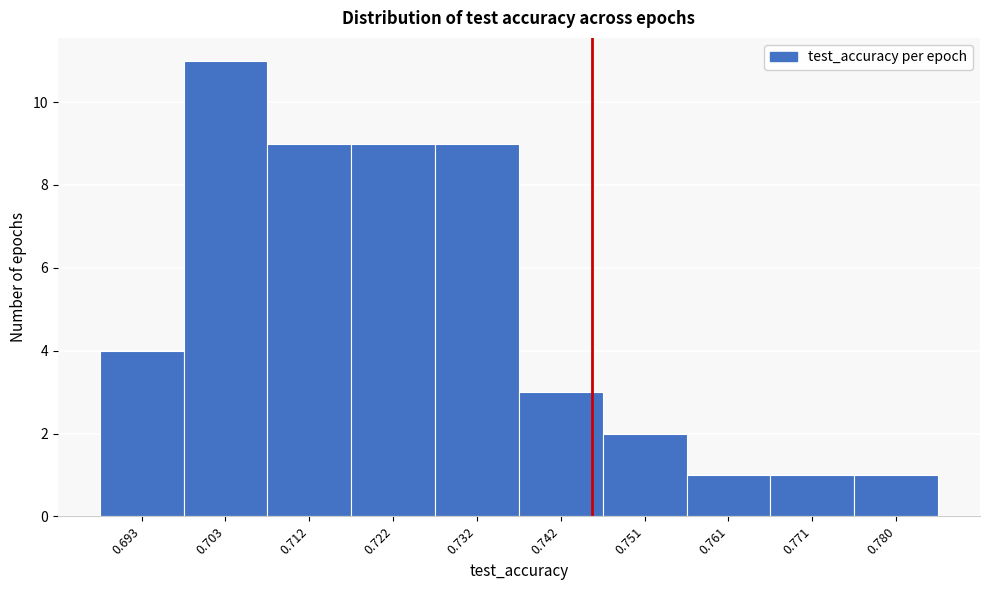

Reading left to right, extract all data points from this chart.

0.693=4	0.703=11	0.712=9	0.722=9	0.732=9	0.742=3	0.751=2	0.761=1	0.771=1	0.780=1